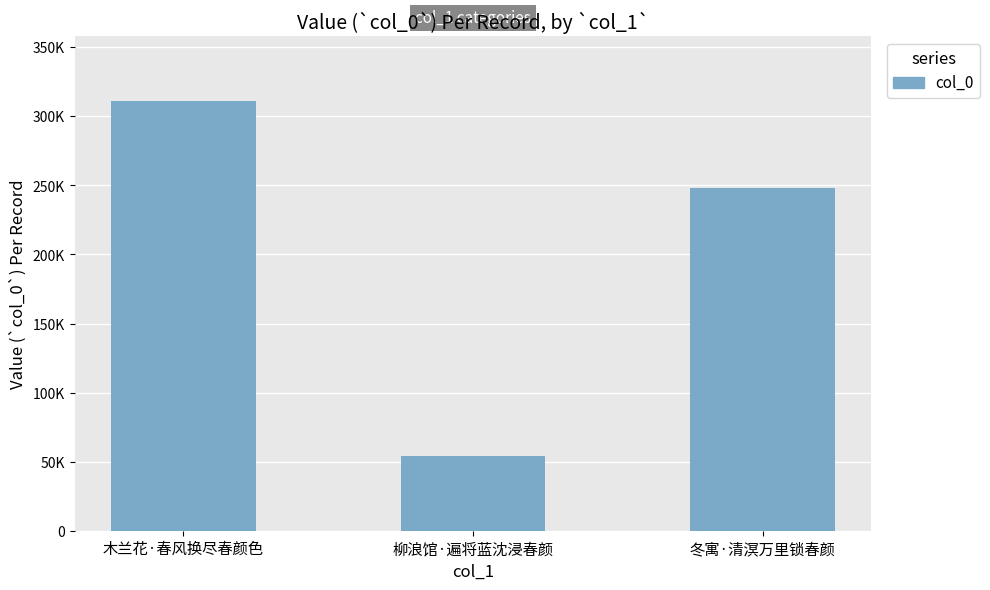

Where is the data nearest to the value 182660?

冬寓·清溟万里锁春颜